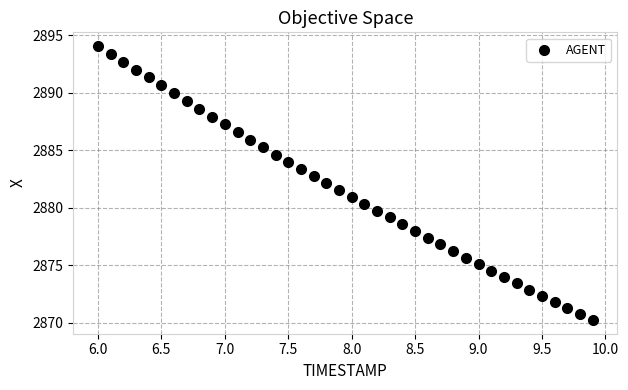

What is the range of Y values (max minus min)?

23.8